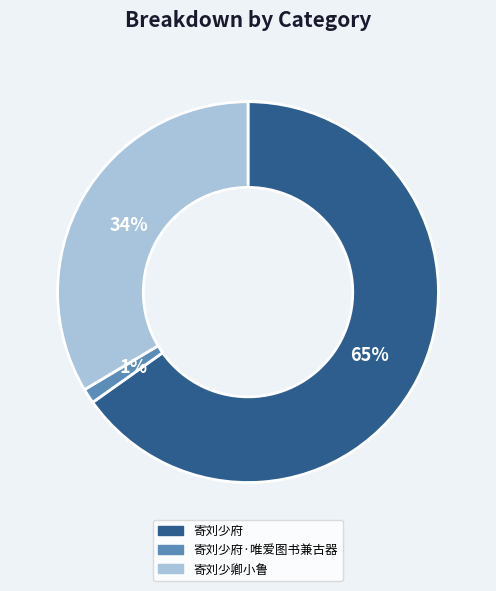

Which category has the smallest portion of the pie?

寄刘少府·唯爱图书兼古器